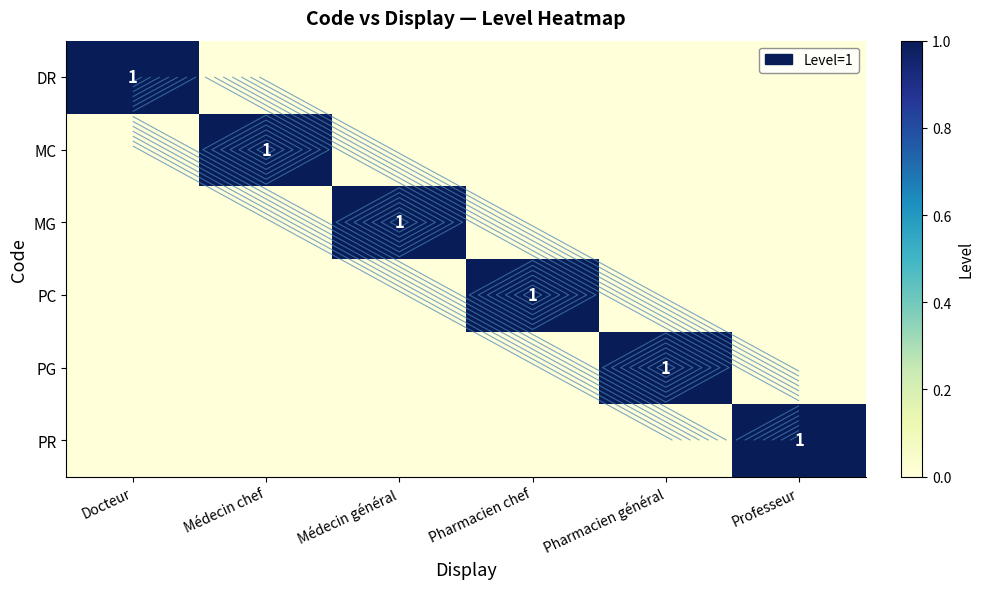

Which series has the largest range (max minus min)?

DR